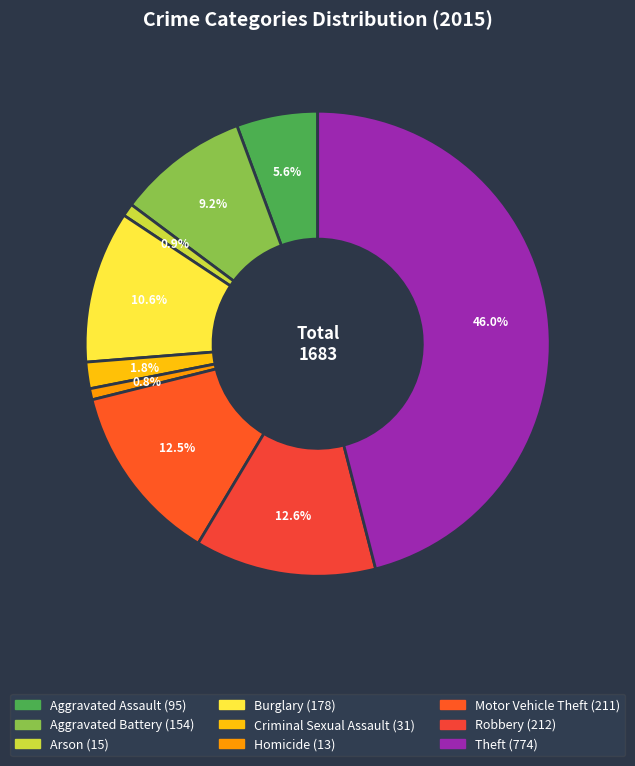

Is it true that Arson is 1% of the pie?

True